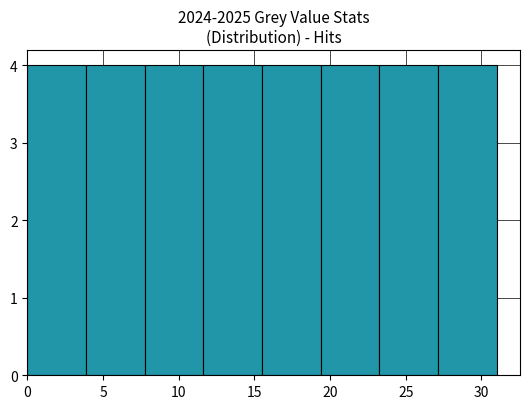

Reading left to right, transcribe this chart: for each bar, give the range it covers on the x-axis and its height. Neither the bar edges nor the heights are printed on the chart, so give them approximately, as read against the axes.

0.0 to 4.0: 4
4.0 to 8.0: 4
8.0 to 11.5: 4
11.5 to 15.5: 4
15.5 to 19.5: 4
19.5 to 23.5: 4
23.5 to 27.0: 4
27.0 to 31.0: 4